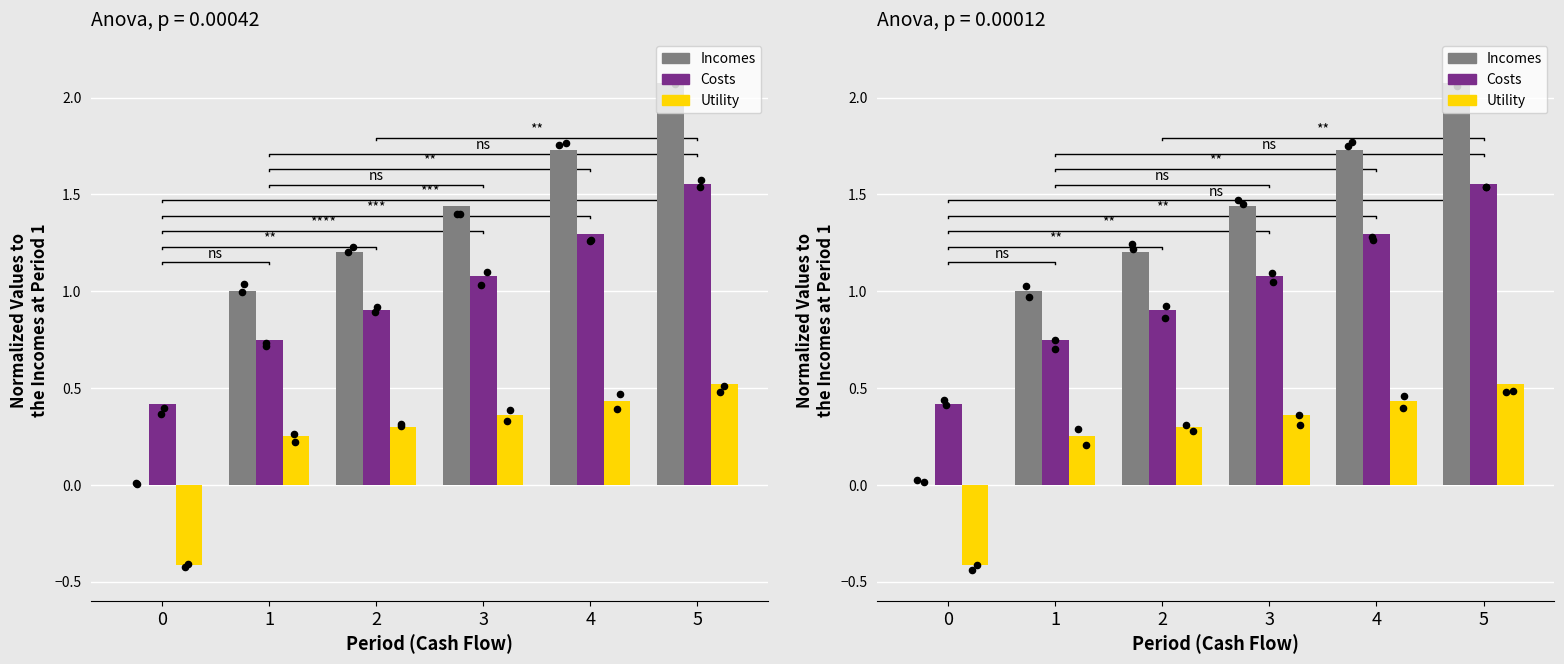

At which category is the sum across all series the highest?

5